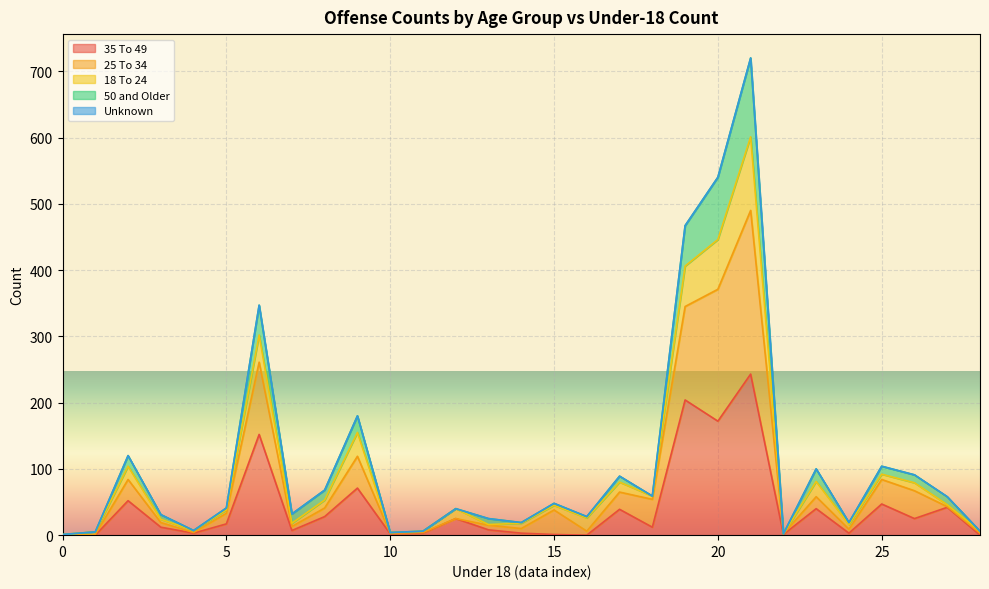

True or false: 35 To 49 and 50 and Older intersect in this chart.

False